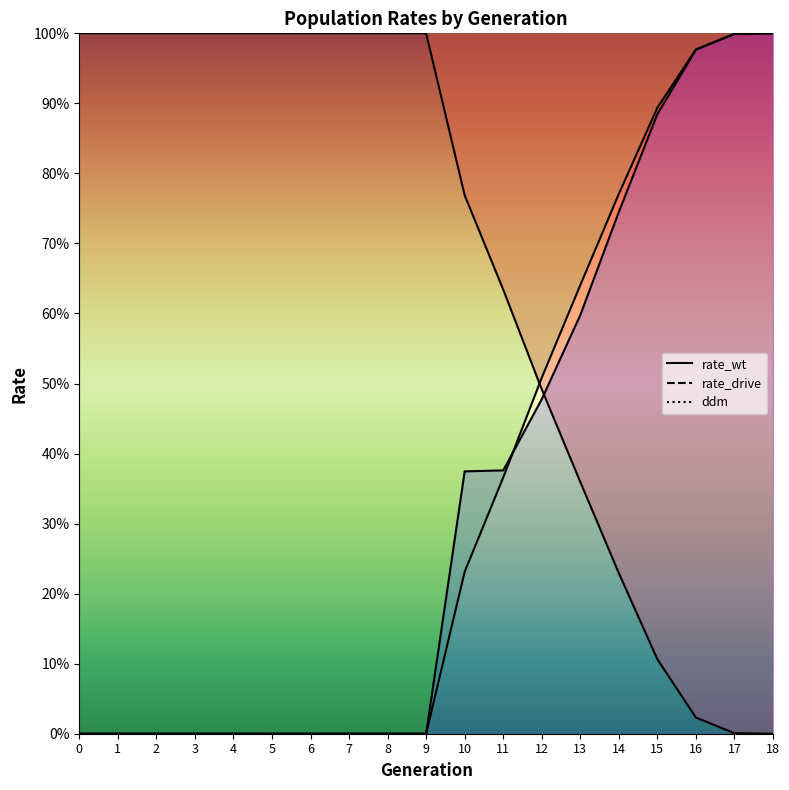

True or false: rate_drive and ddm cross at least once.

True